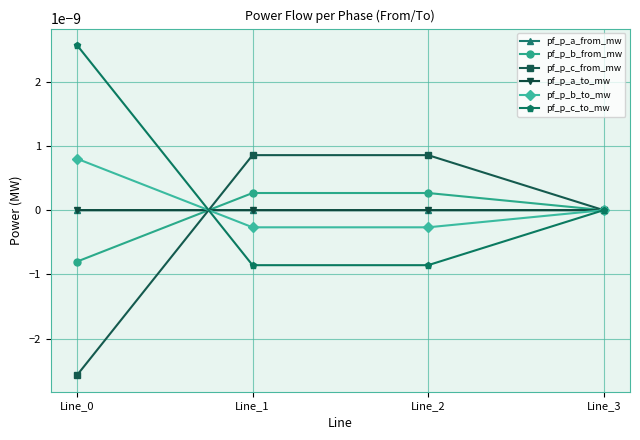

Is this an area chart (filled region under the line)?

No